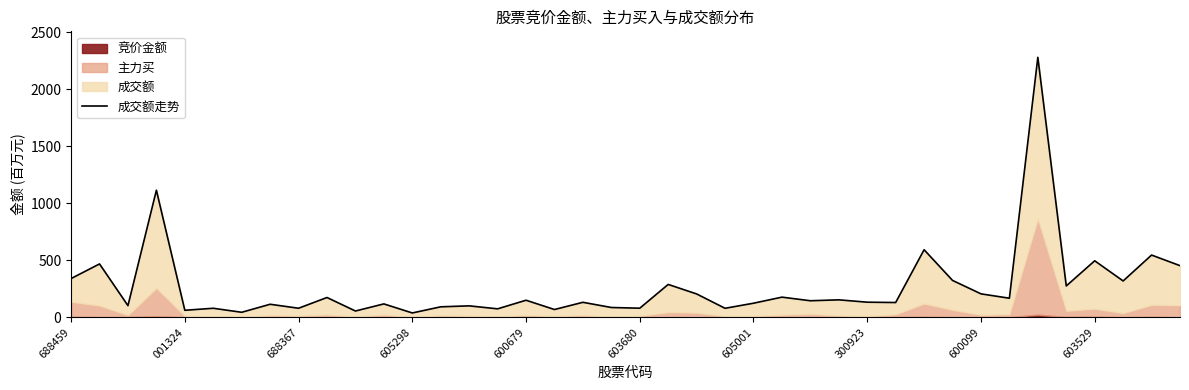

True or false: the data shows 85.0 at 31.

False